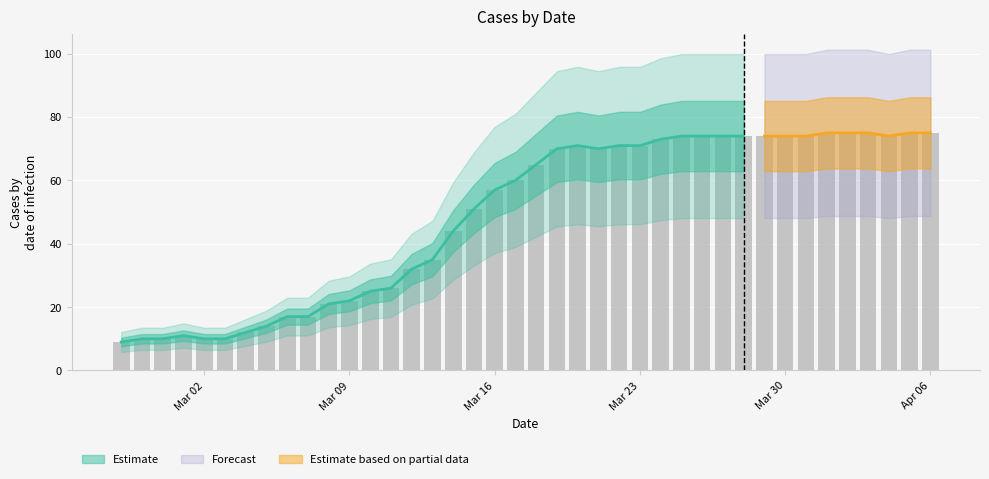

Between 2020-03-29 and 2020-03-30, which is larger?

2020-03-29